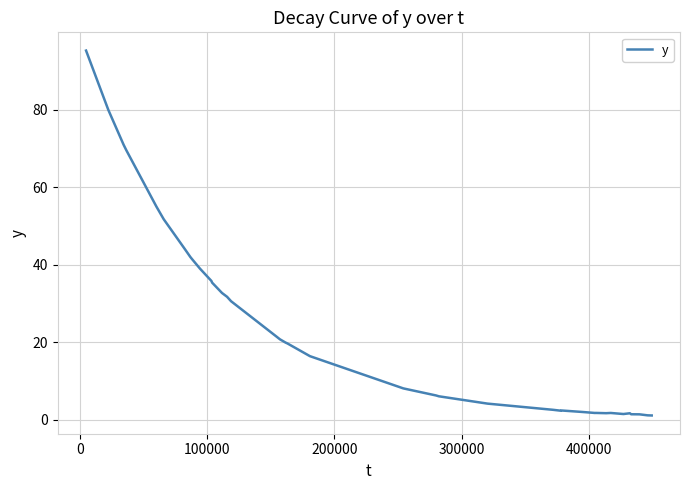

What is the difference between the maximum and minimum values?

94.1